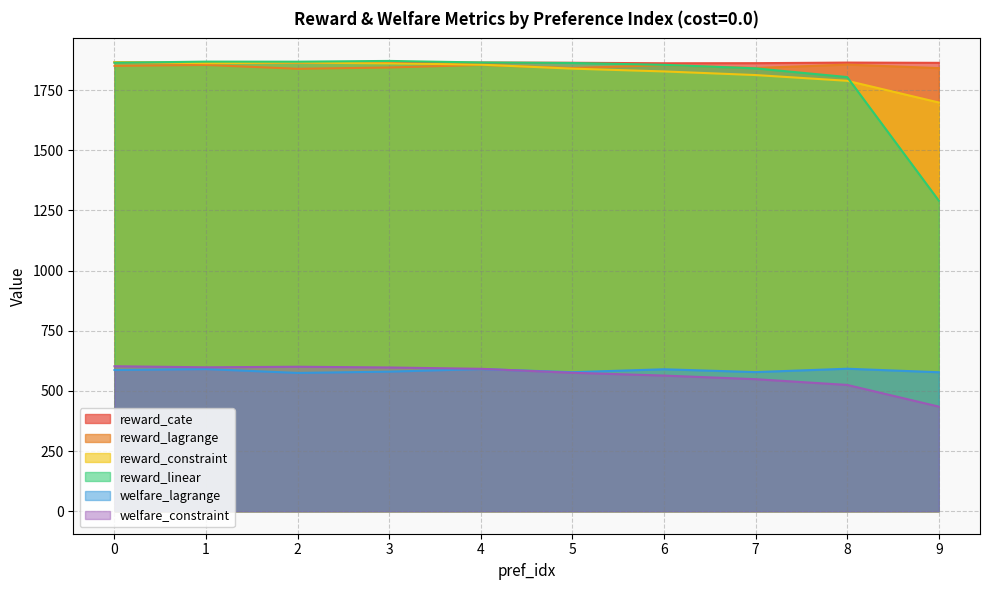

What is the difference between the second highest and minimum values in the welfare_constraint series?

165.7